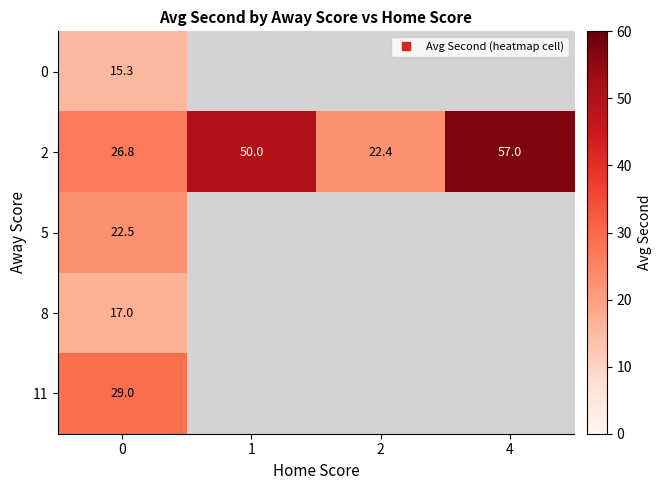

Between 0 and 1, which is larger?

1